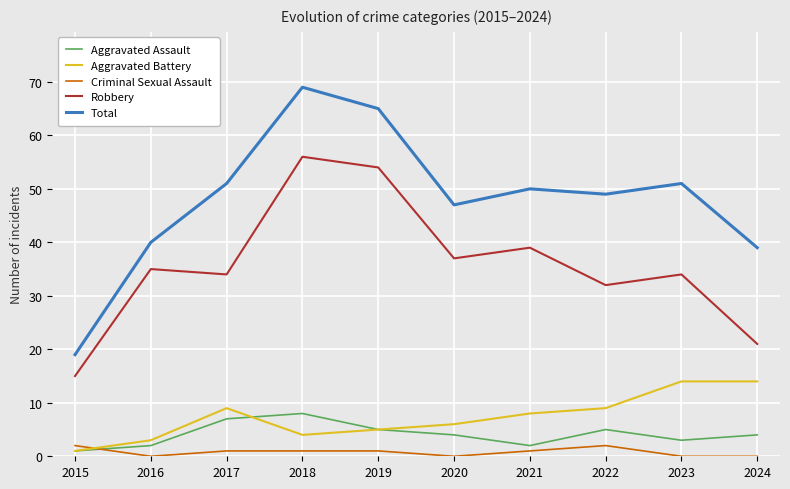

True or false: Aggravated Assault has a value of 7 at 2017.

True